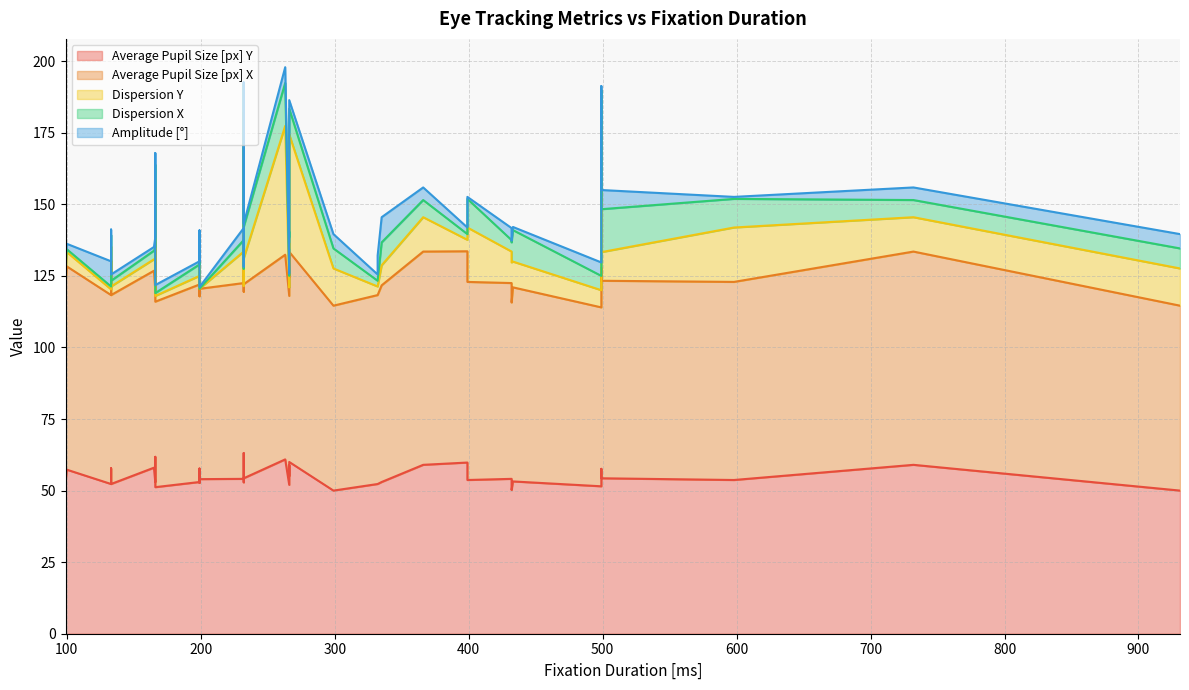

What is the difference between the Dispersion X values at 266 and 366?

3.0